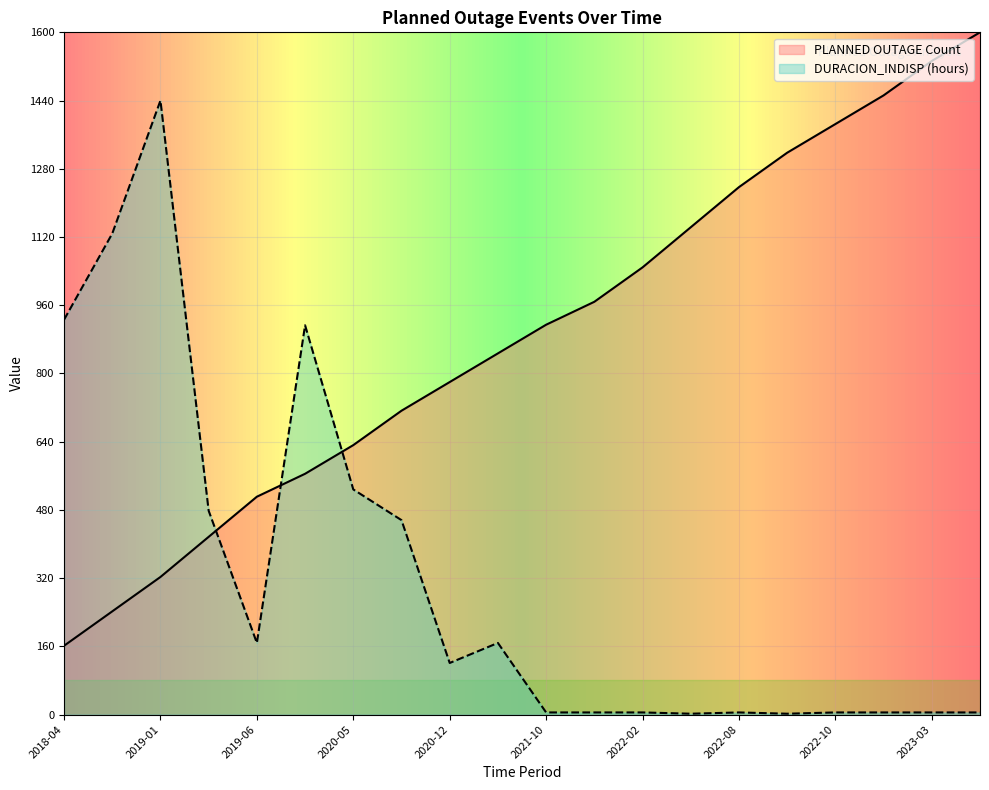

Reading right to left, transcribe all the data shown in this chart.

PLANNED OUTAGE Count: 2023-07=1600.0	2023-03=1532.8	2022-12=1452.1	2022-10=1384.9	2022-09=1317.6	2022-08=1237.0	2022-03=1142.9	2022-02=1048.7	2022-01=968.1	2021-10=914.3	2021-05=847.1	2020-12=779.8	2020-10=712.6	2020-05=631.9	2020-02=564.7	2019-06=510.9	2019-02=416.8	2019-01=322.7	2018-05=242.0	2018-04=161.3
DURACION_INDISP (hours): 2023-07=5.0	2023-03=5.0	2022-12=5.0	2022-10=5.0	2022-09=2.0	2022-08=5.0	2022-03=2.0	2022-02=5.0	2022-01=5.0	2021-10=5.0	2021-05=168.0	2020-12=121.0	2020-10=456.0	2020-05=528.0	2020-02=913.0	2019-06=168.0	2019-02=478.0	2019-01=1440.0	2018-05=1128.0	2018-04=926.0